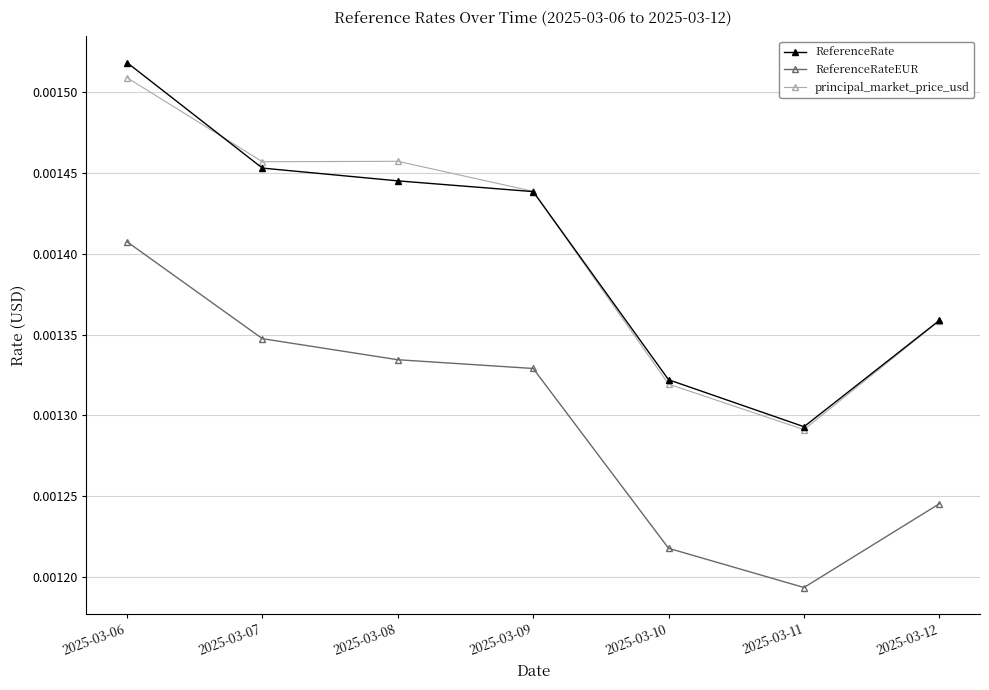

Where is the first local maximum for principal_market_price_usd?

2025-03-08